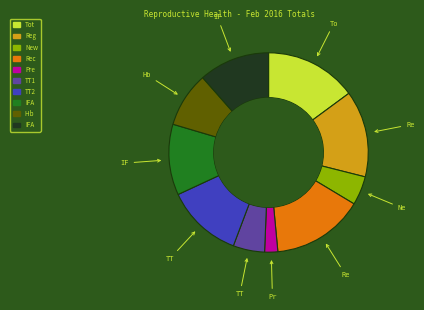

Does any single category account for the majority?

No